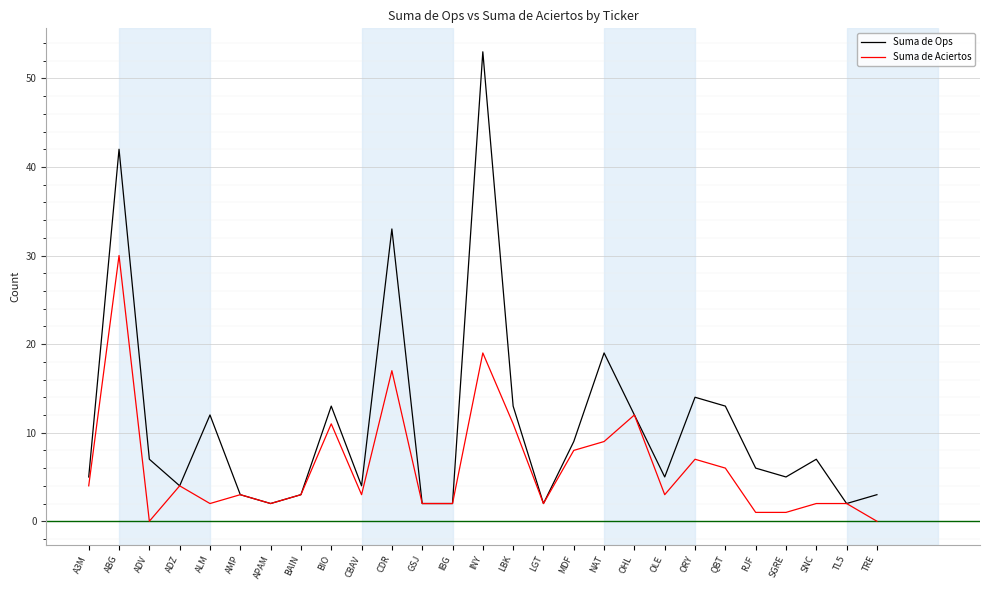

True or false: Suma de Aciertos has more than 2 interior local peaks.

True